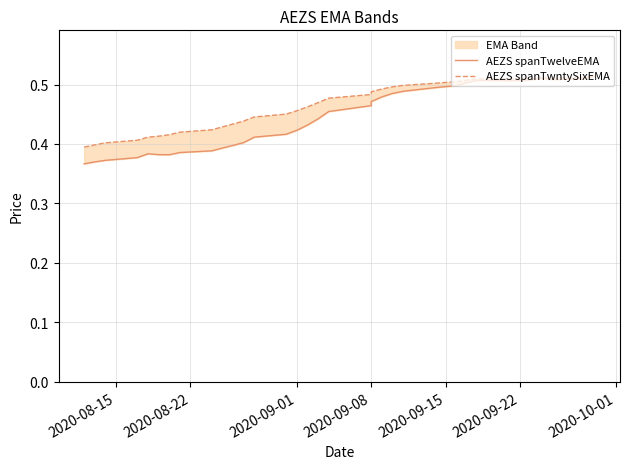

Does the chart display data point markers on the line(s)?

No